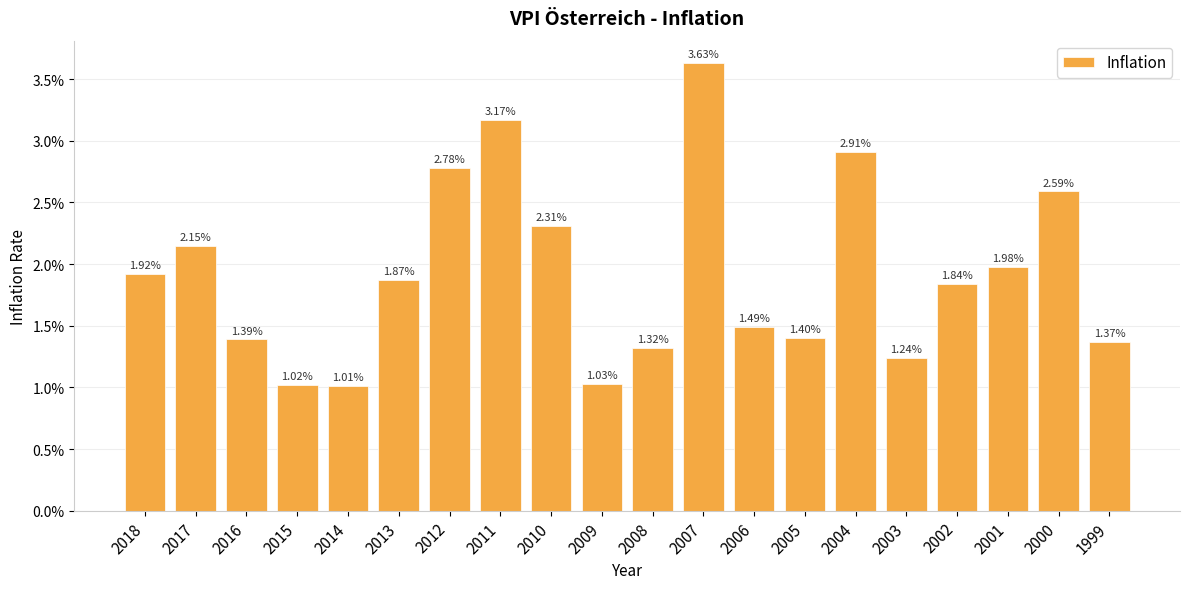

Are the bars grouped side by side (vs. stacked)?

No